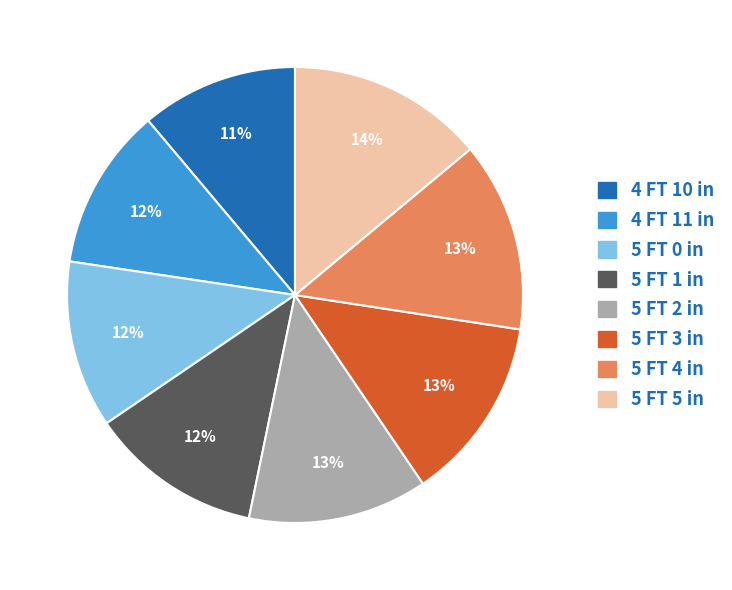

Is 5 FT 1 in the majority of the pie?

No